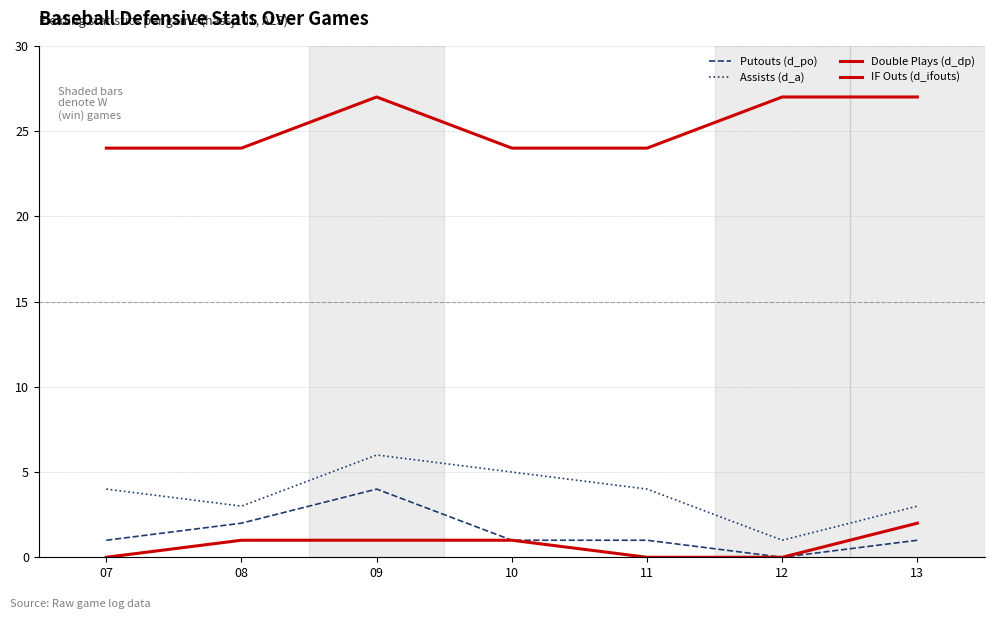

Which series has the widest spread of values?

Assists (d_a)